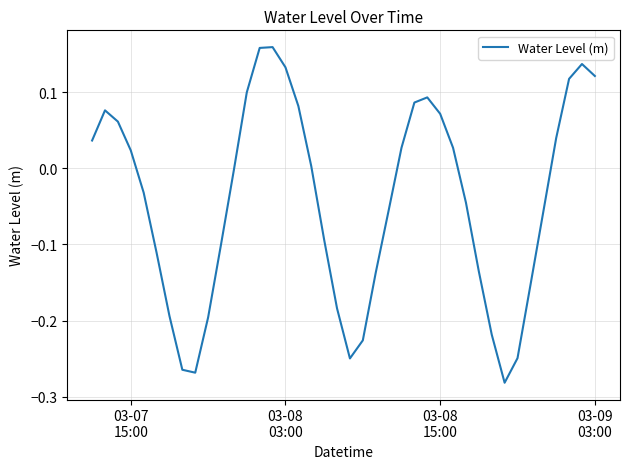

What is the difference between the maximum and minimum values?

0.4